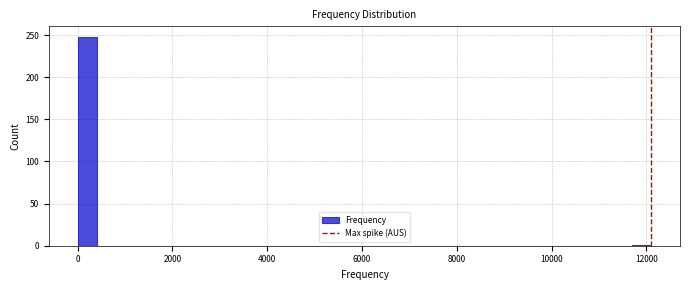

Around what value on the x-axis is the tallest bar? Give the approximate position of its centre, as read against the axis.

200